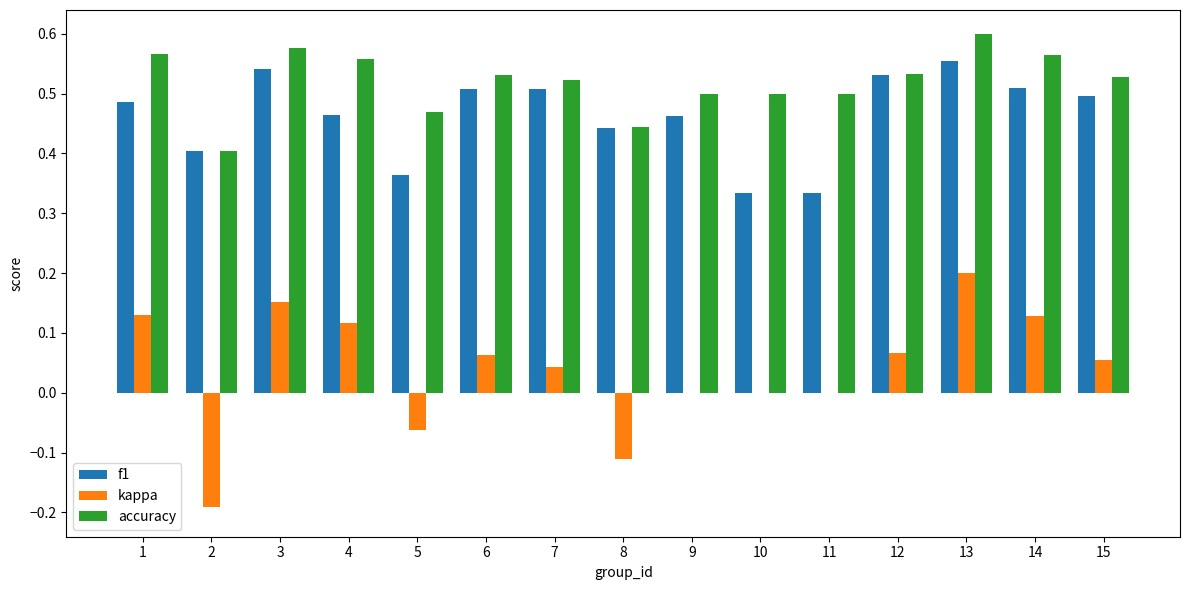

Between 2 and 6, which series saw the biggest shift?

kappa